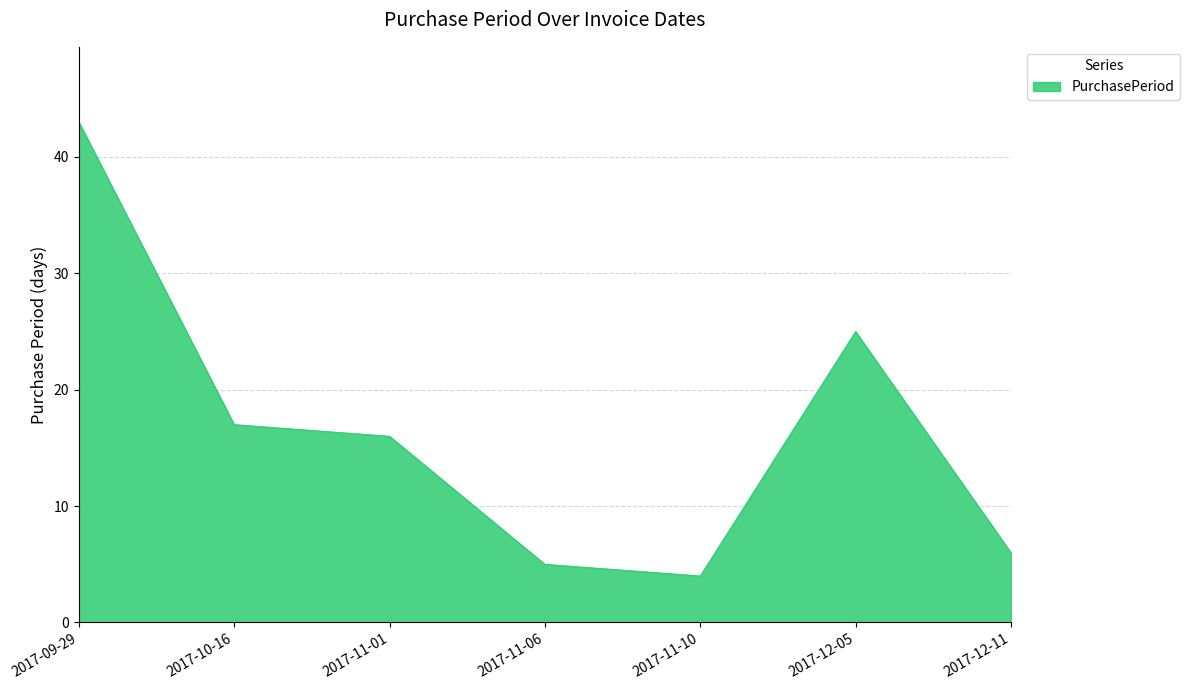

What position from the right is 2017-10-16?

6